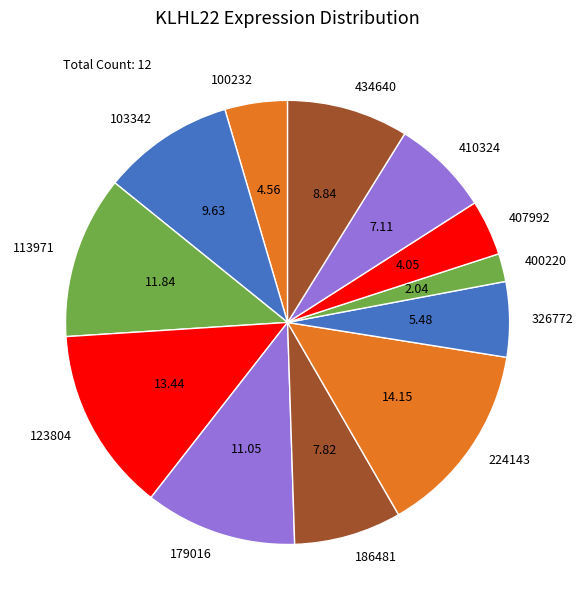

Is 123804 the majority of the pie?

No